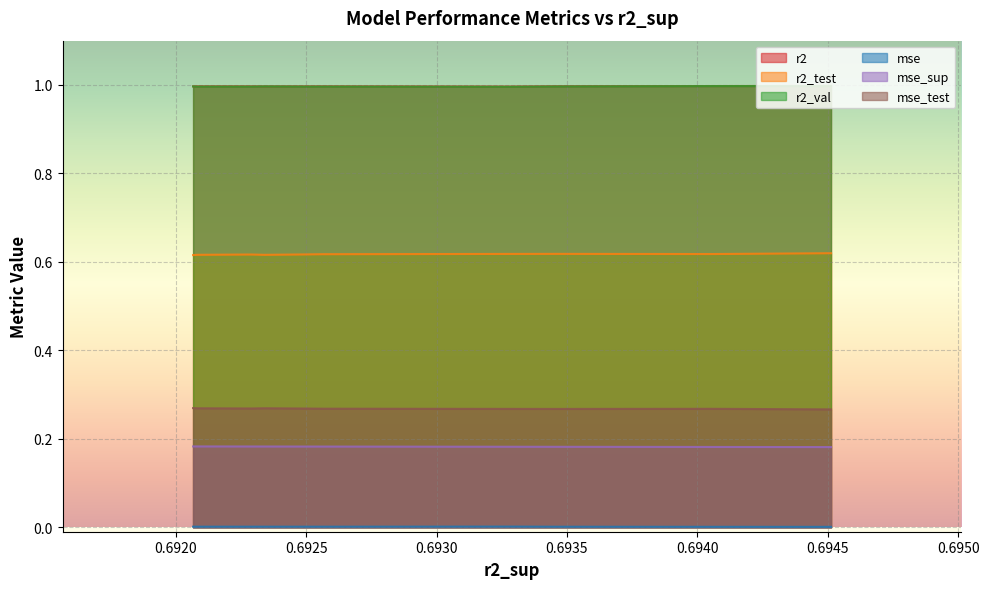

True or false: mse_sup has more than 1 points higher than both neighbors.

False